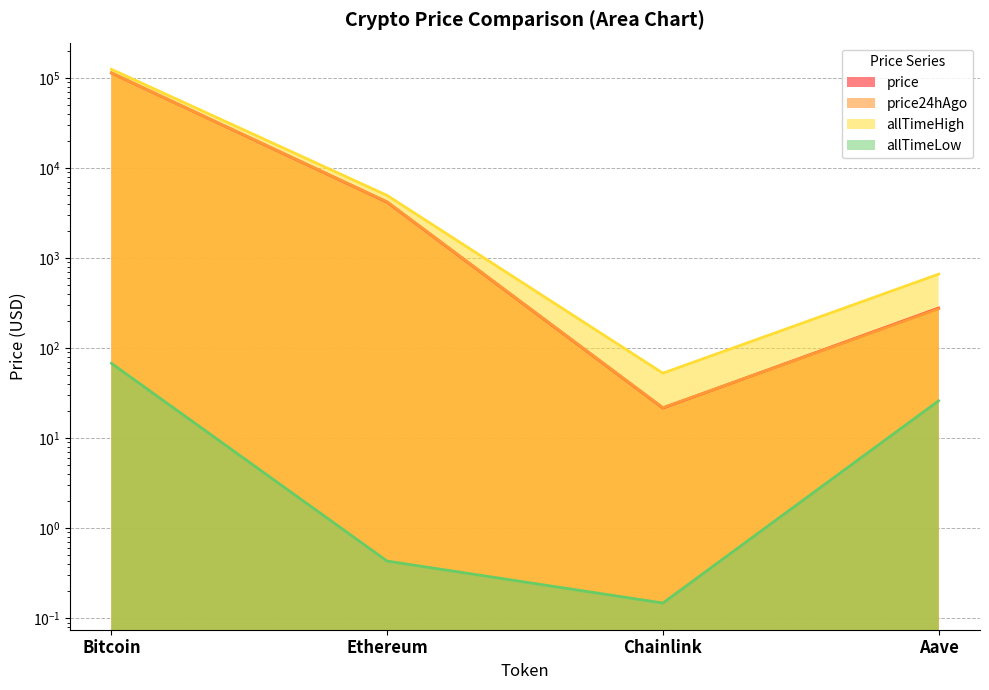

Is it true that price24hAgo equals 413.9 at Aave?

False